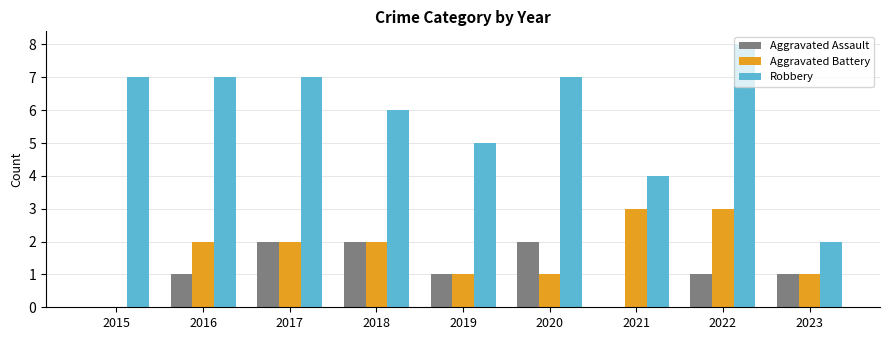

The value of Robbery at 2019 is 3. True or false?

False